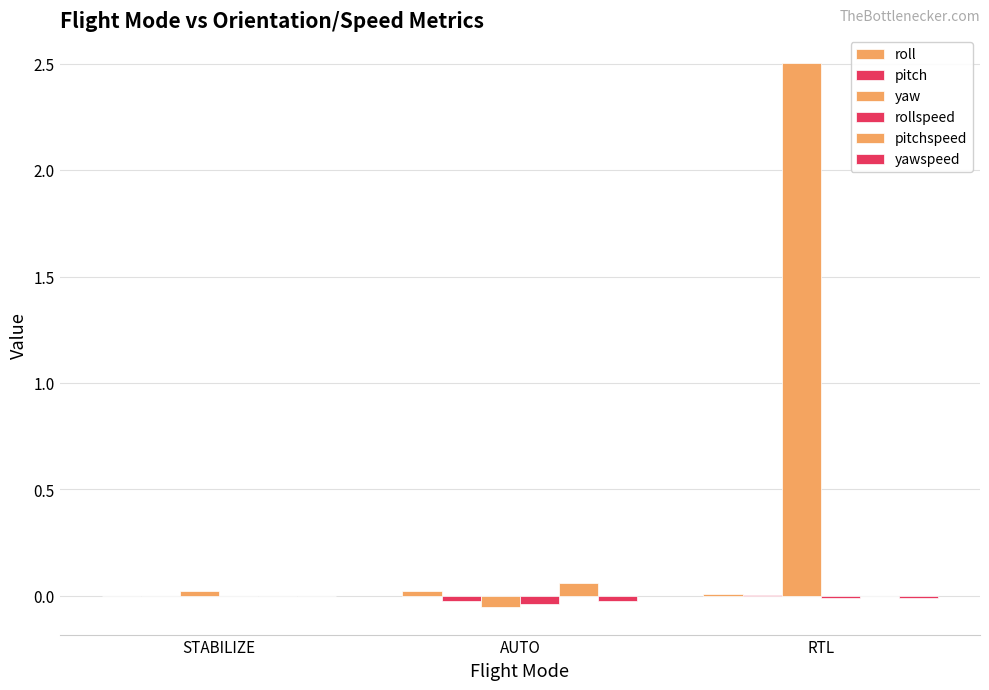

How many categories are shown in the chart?

3